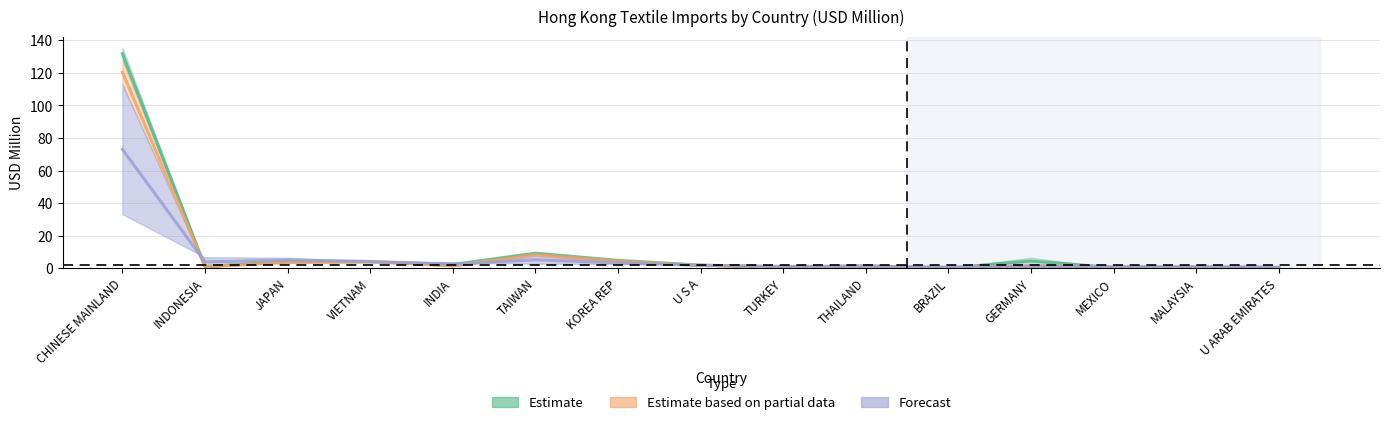

What is the difference between the highest and lowest values at MEXICO?

0.5